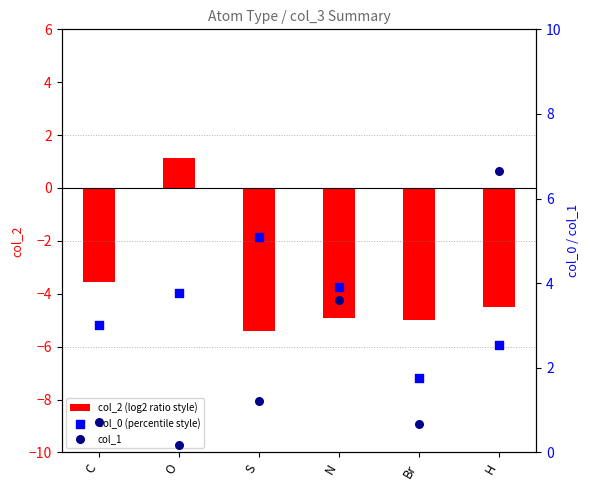

What are all the series names shown in the legend?

col_2 (log2 ratio style), col_0 (percentile style), col_1